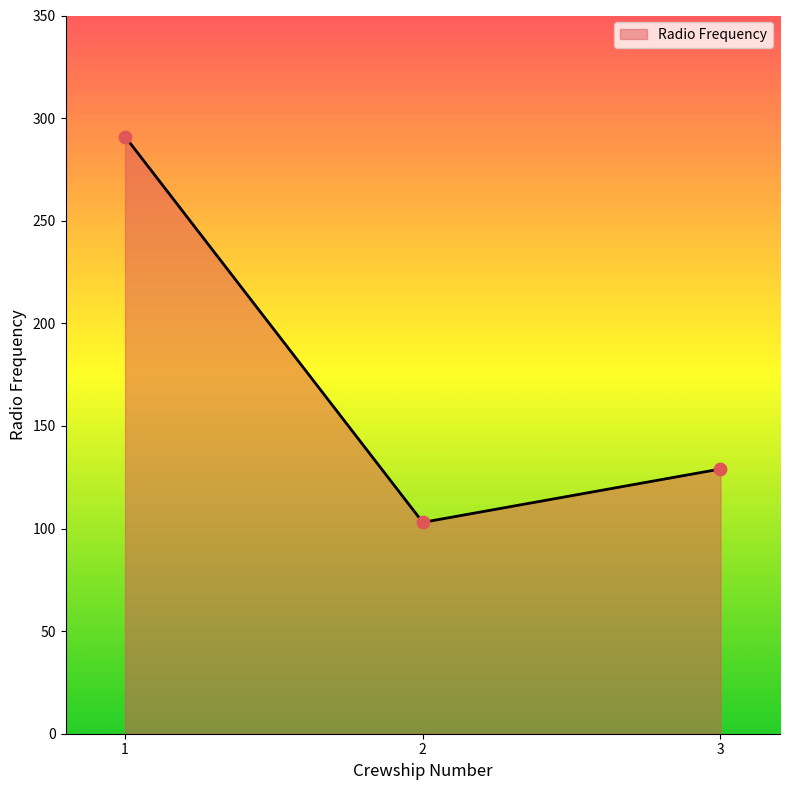

What is the change in value from 1 to 2?

-188